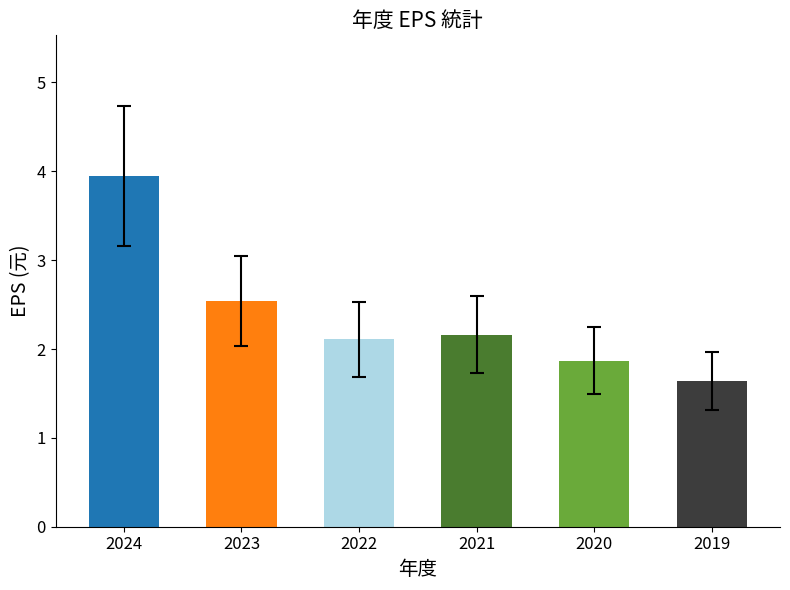

What is the change in value from 2024 to 2021?

-1.8